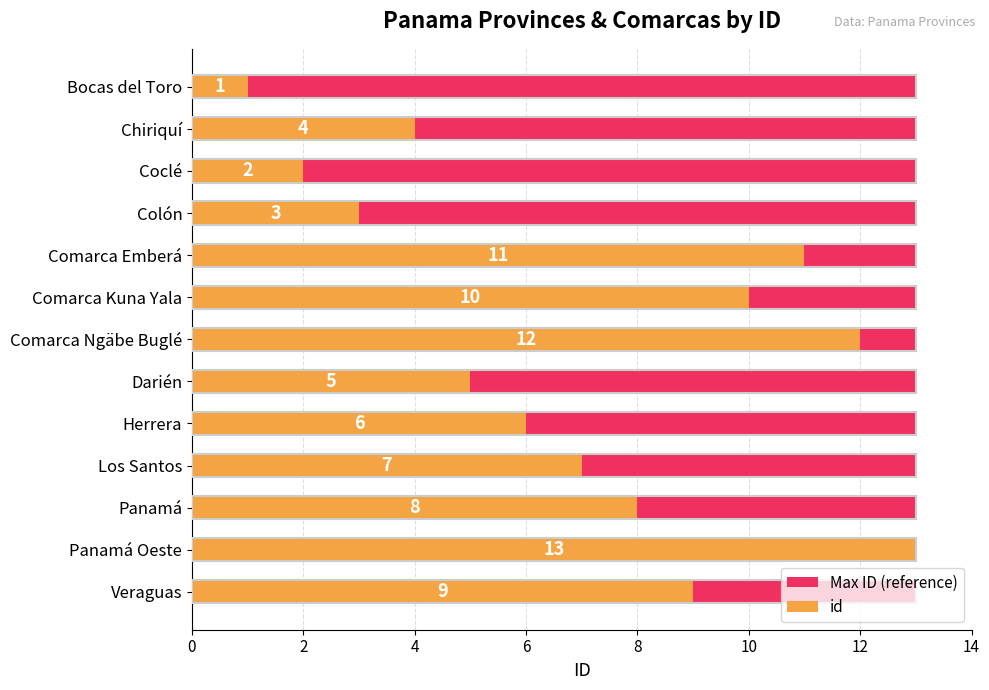

What are all the series names shown in the legend?

Max ID (reference), id